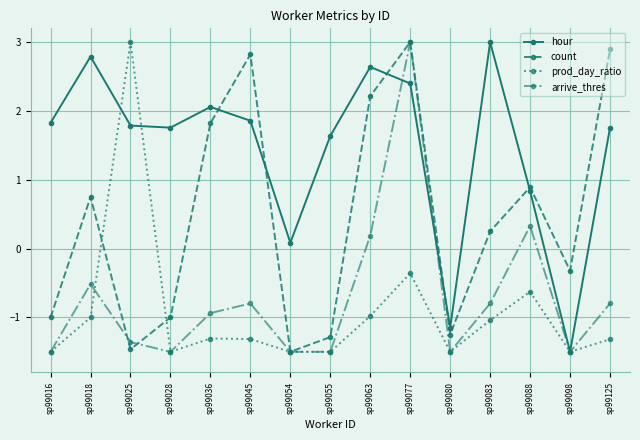

How many values in hour are above zero?

13